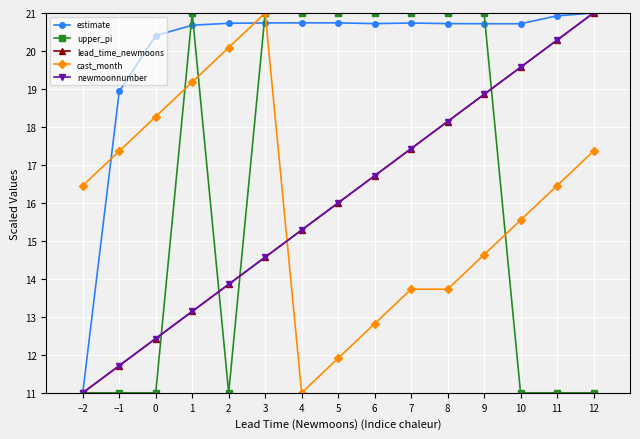

Where is upper_pi nearest to the value 16?

−2